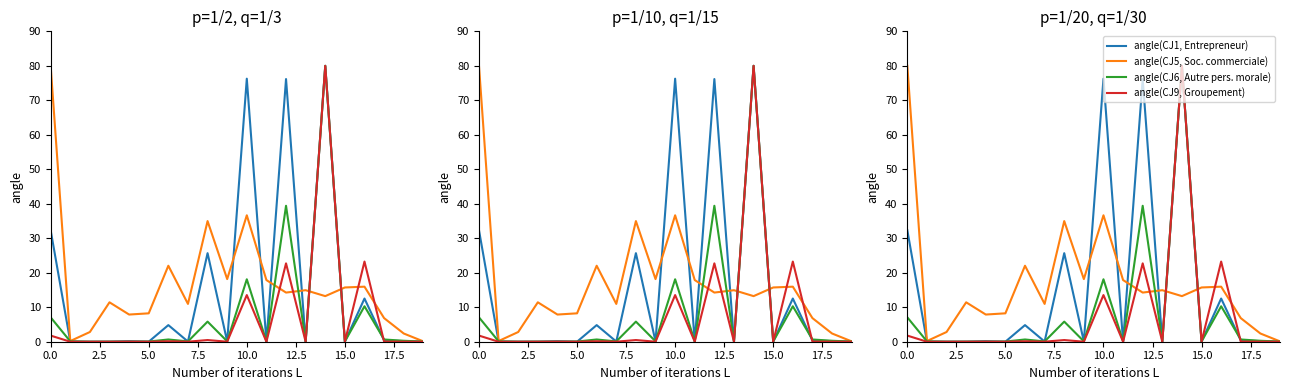

Reading right to left, extract all data points from this chart.

CJ1 : Entrepreneur individuel: 0.0	0.2	0.4	12.5	0.0	80.0	0.0	76.2	0.0	76.3	0.1	25.7	0.1	4.8	0.0	0.2	0.0	0.0	0.0	32.3
CJ5 : Societe commerciale: 0.1	2.4	6.8	16.0	15.7	13.2	14.9	14.3	17.9	36.7	18.2	35.0	11.0	22.0	8.2	7.9	11.4	2.8	0.2	80.0
CJ6 : Autre personne morale: 0.0	0.3	0.6	10.3	0.1	80.0	0.1	39.4	0.1	18.1	0.1	5.8	0.1	0.7	0.0	0.0	0.0	0.0	0.1	7.1
CJ9 : Groupement de droit prive: 0.0	0.0	0.0	23.2	0.0	80.0	0.0	22.7	0.0	13.5	0.0	0.5	0.0	0.1	0.0	0.0	0.0	0.0	0.0	1.8